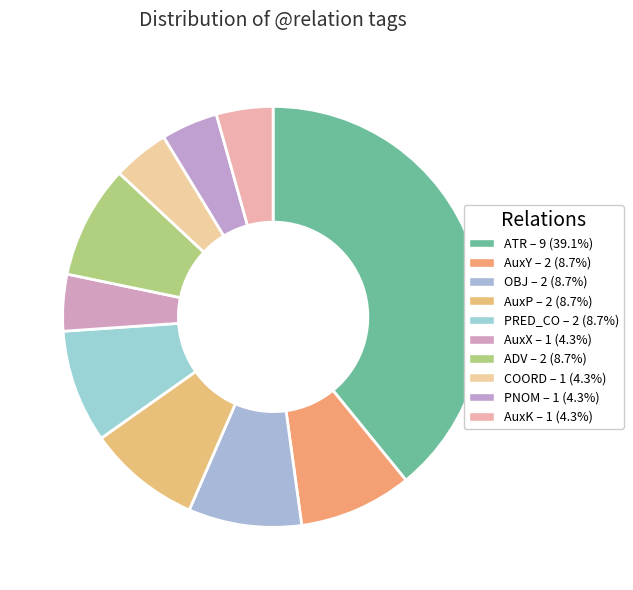

How many slices are in this pie chart?

10